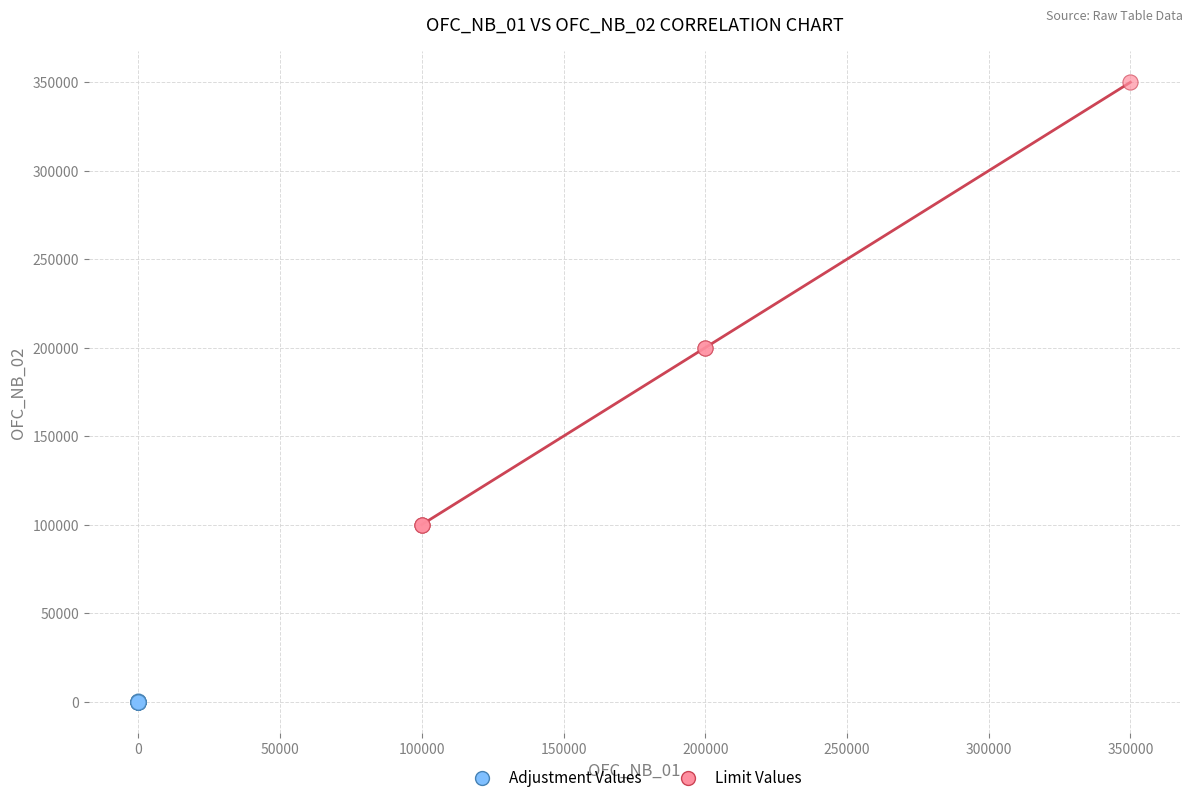

Which series contains the lowest Y value?

Adjustment Values